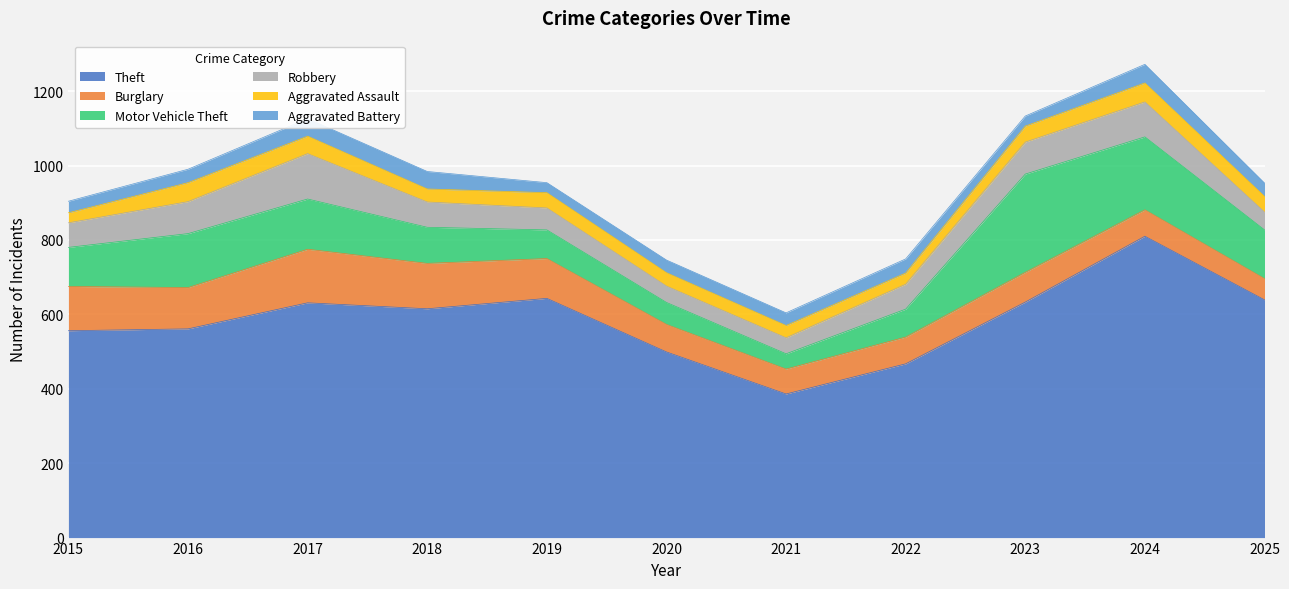

Between 2018 and 2023, which series saw the biggest shift?

Motor Vehicle Theft